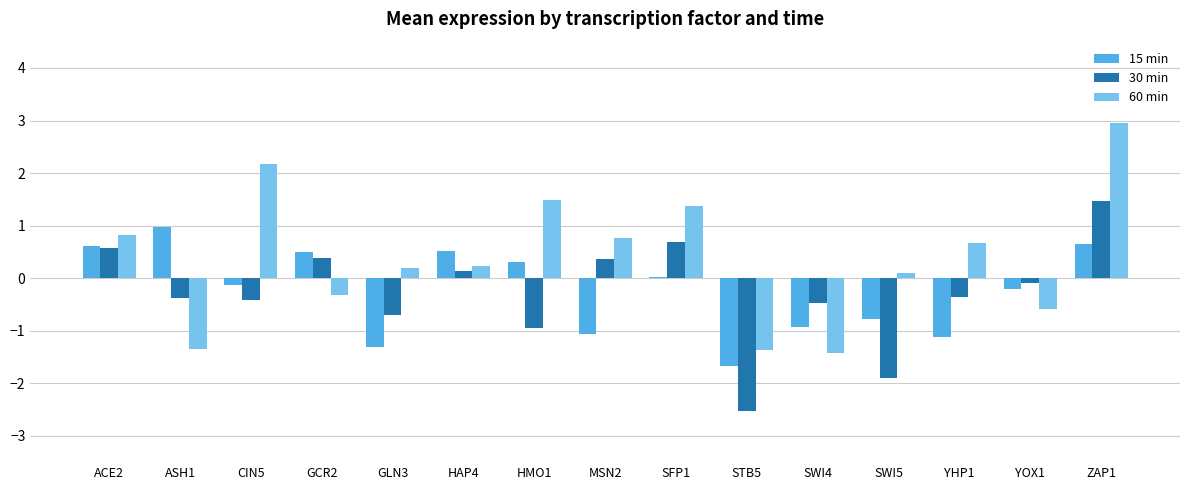

At how many categories does at least one series exceed 2?

2